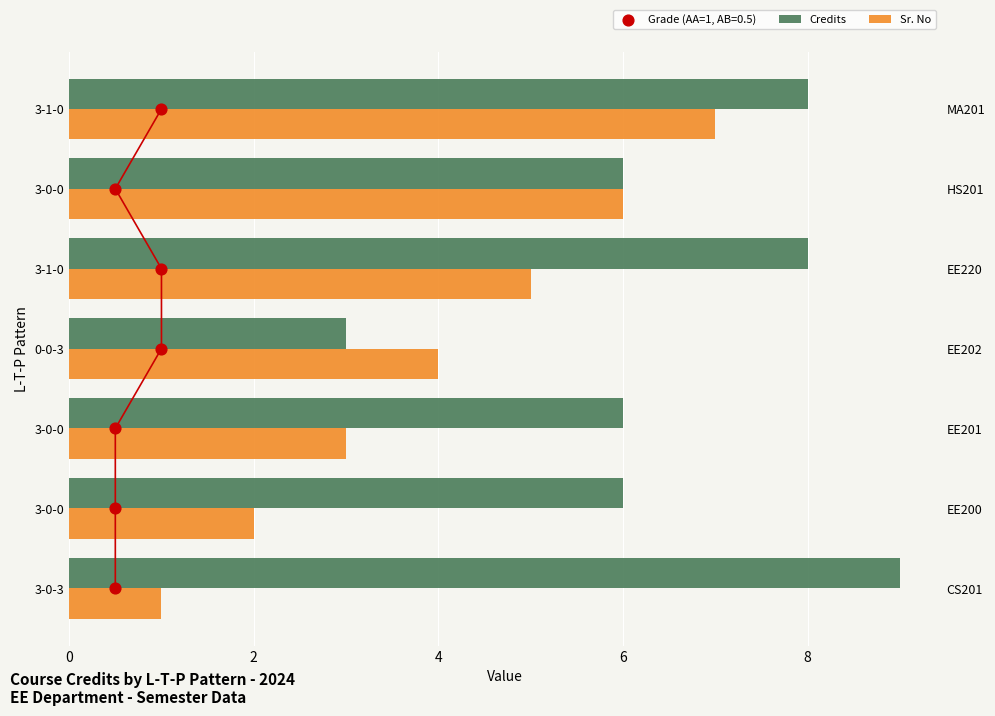

Which series has the widest spread of Y values?

Credits